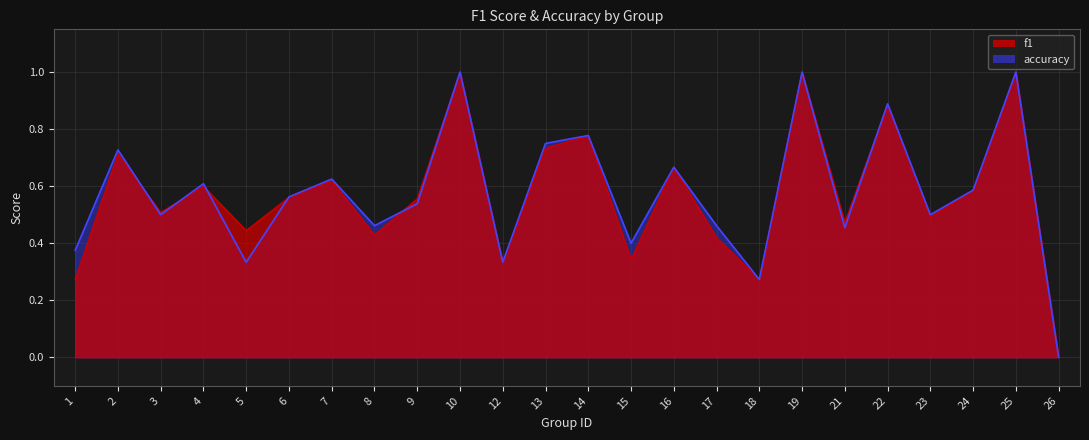

Reading left to right, what are all the values shown in this chart?

f1: 1=0.3	2=0.7	3=0.5	4=0.6	5=0.4	6=0.6	7=0.6	8=0.4	9=0.6	10=1.0	12=0.3	13=0.7	14=0.8	15=0.3	16=0.7	17=0.4	18=0.3	19=1.0	21=0.5	22=0.9	23=0.5	24=0.6	25=1.0	26=0.0
accuracy: 1=0.4	2=0.7	3=0.5	4=0.6	5=0.3	6=0.6	7=0.6	8=0.5	9=0.5	10=1.0	12=0.3	13=0.8	14=0.8	15=0.4	16=0.7	17=0.5	18=0.3	19=1.0	21=0.5	22=0.9	23=0.5	24=0.6	25=1.0	26=0.0